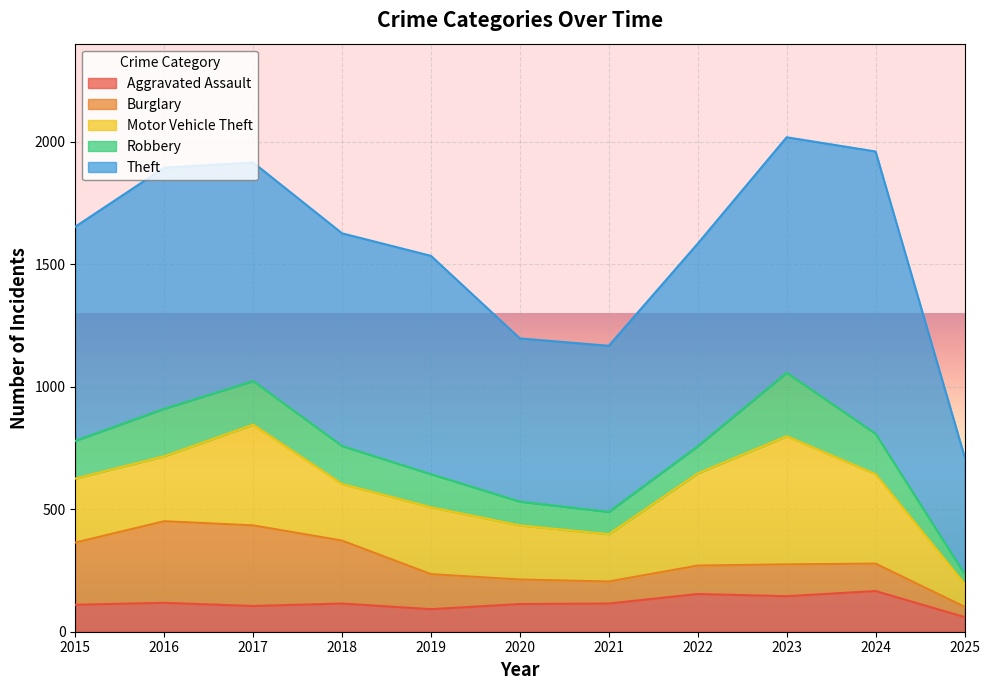

Which series has the largest total across all categories?

Theft